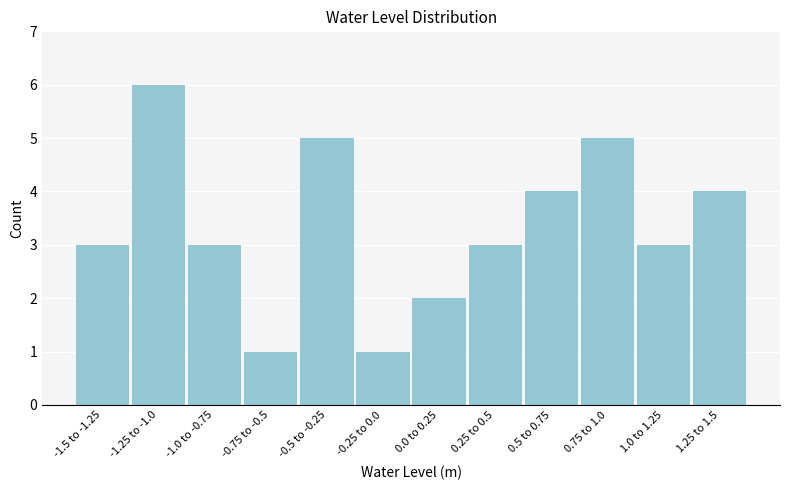

Reading left to right, what are all the values shown in this chart?

3	6	3	1	5	1	2	3	4	5	3	4